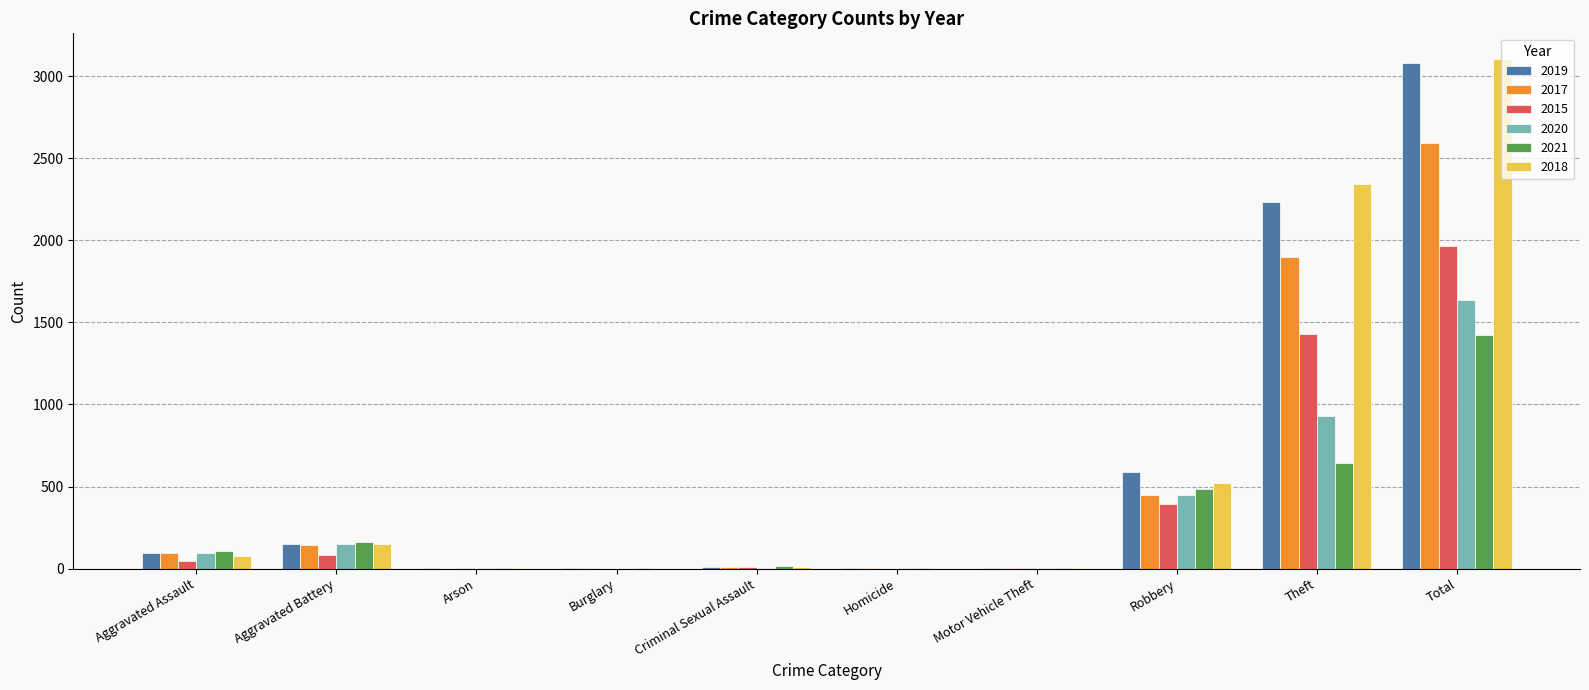

What is the total value across all series at Theft?

9469